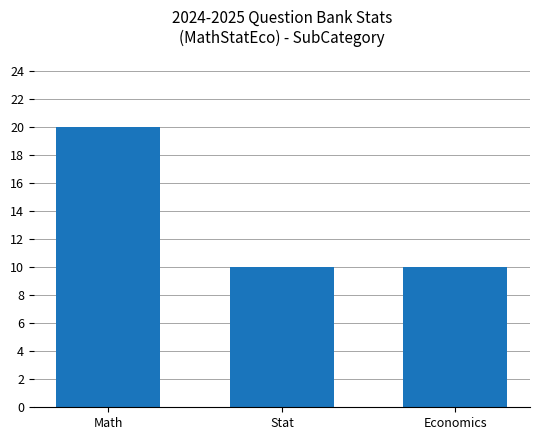

Approximately how many times larger is the value at Math compared to Stat?

2.0